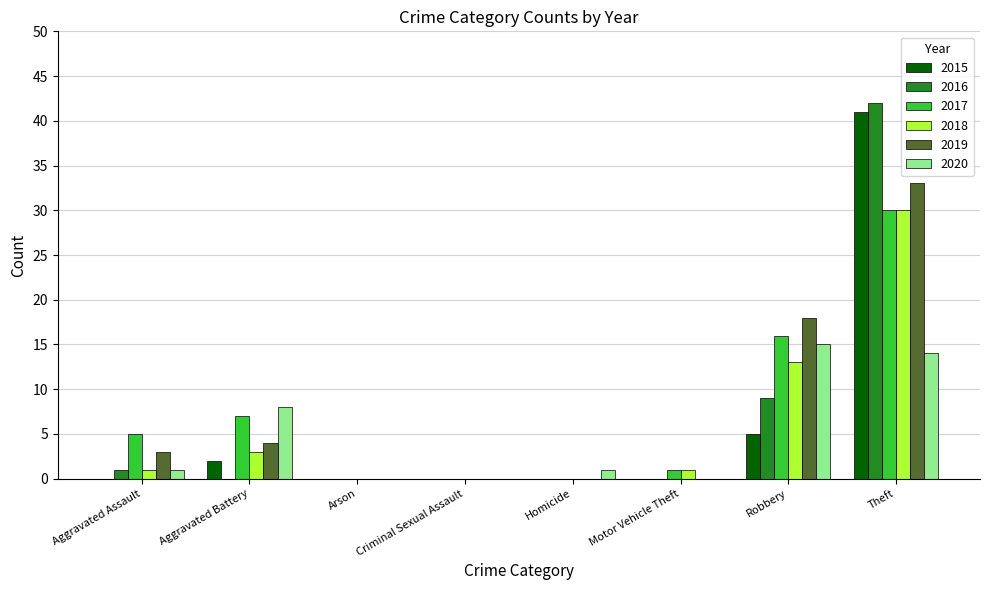

Does the chart contain stacked bars?

No